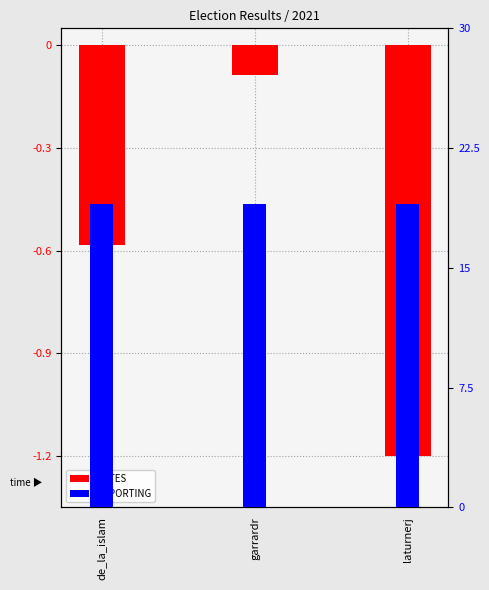

What is the average value of the REPORTING series?

19.0